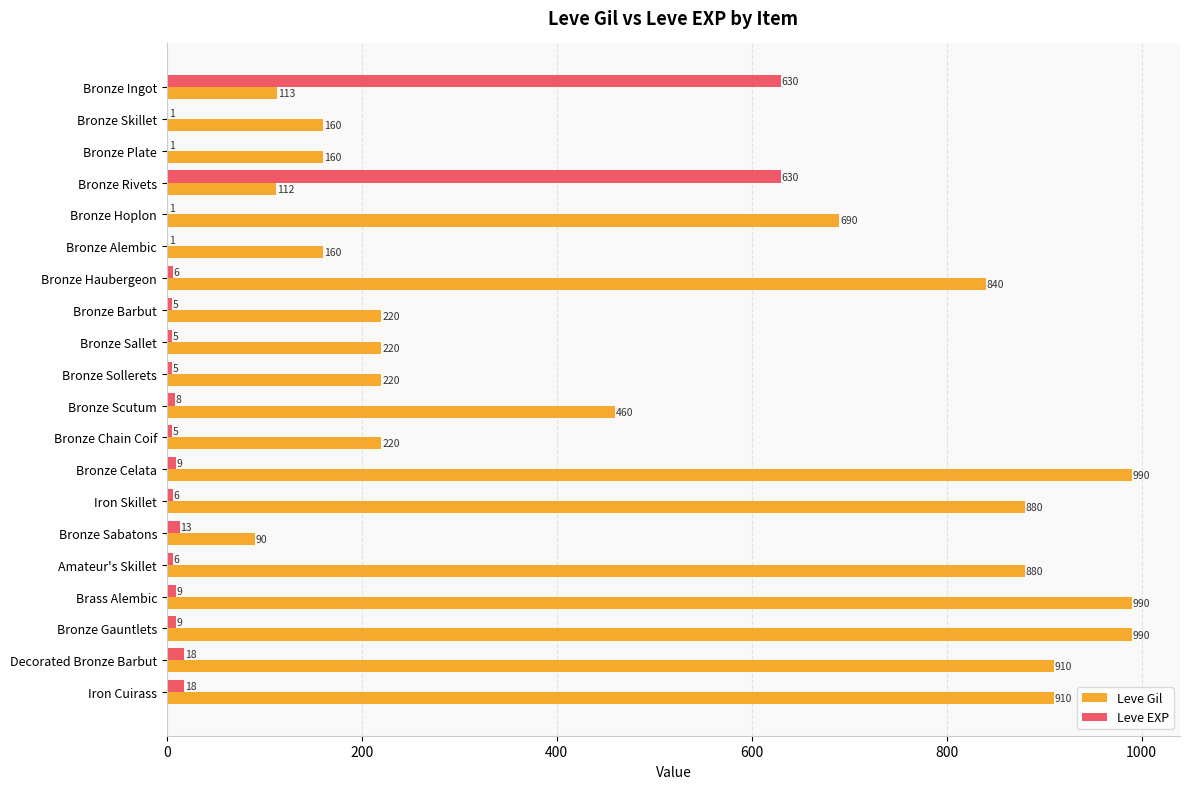

What value does the Leve Gil series have at Bronze Scutum, to the nearest 100?

500